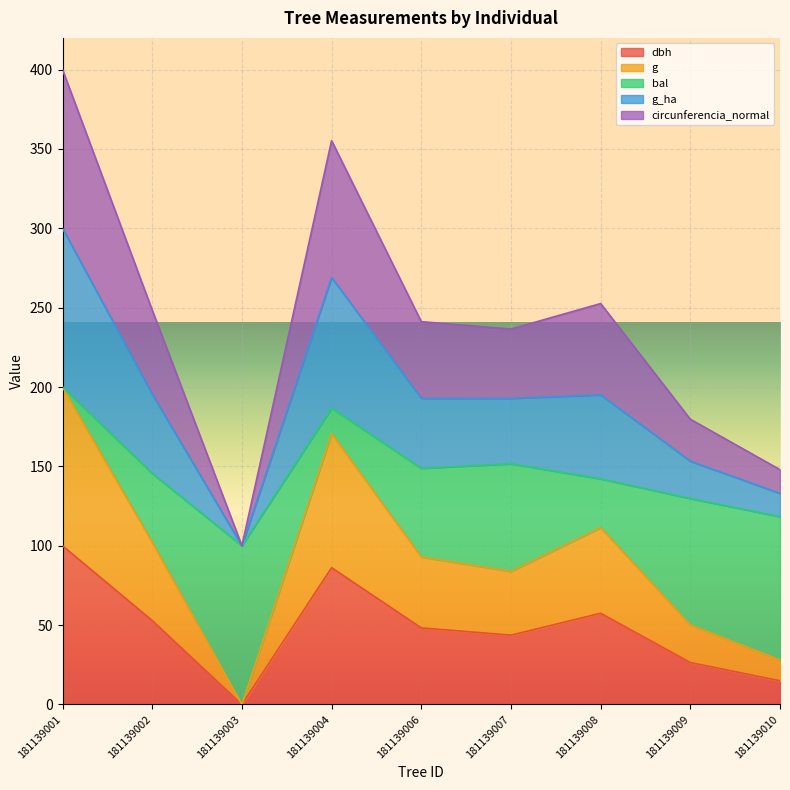

The dbh series shows 100.0 at 181139001. True or false?

True